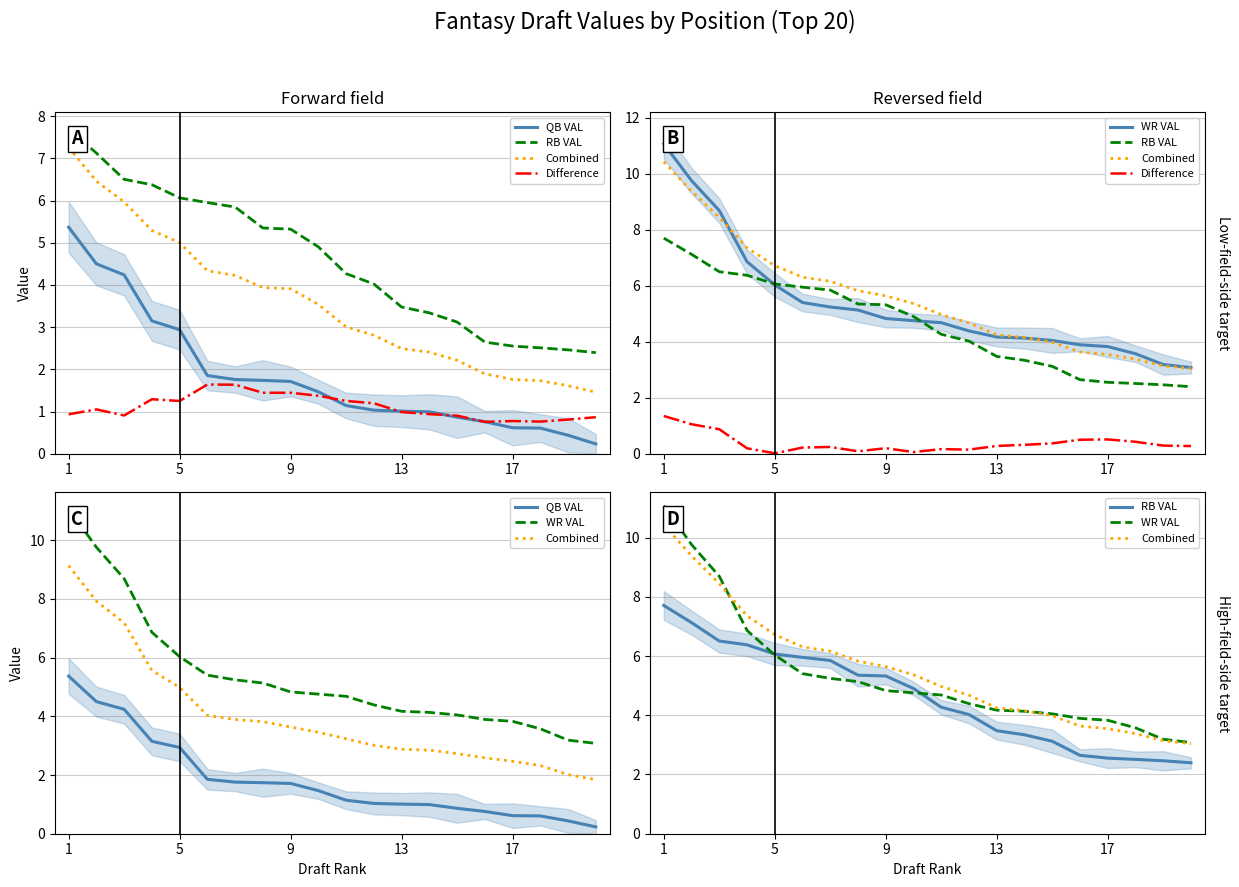

What is the average value of the Difference series?

0.4